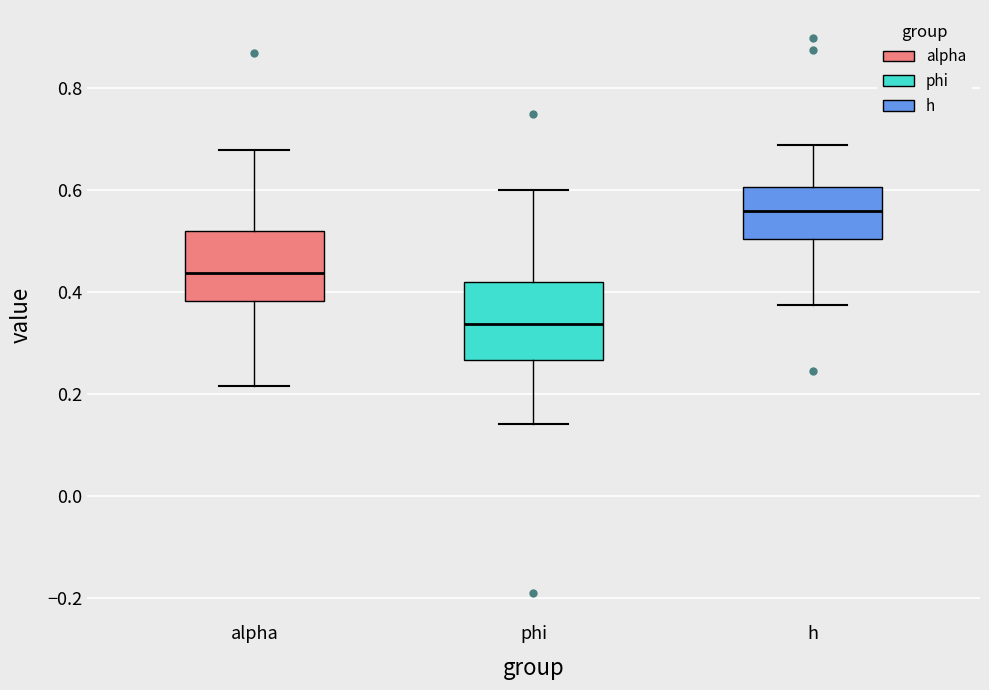

Where does the median line of the box for h sit on the y-axis? The values are not printed on the chart, so give them approximately, as read against the axis.

0.56